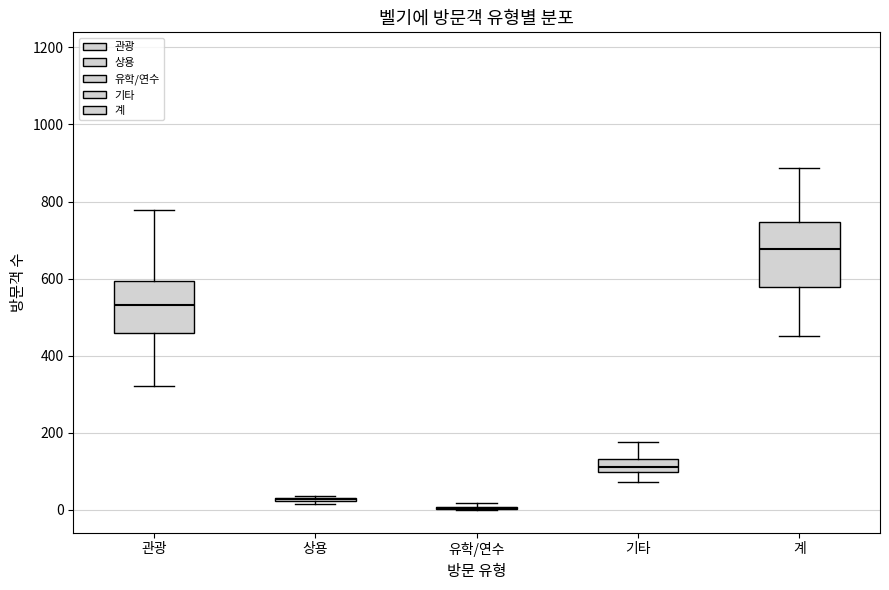

Reading left to right, read every box against the y-axis: the position of its median line, the range the box covers, and the ends of its whiskers. The values are not printed on the chart, so give them approximately, as read against the axis.

관광: median 540, box 460 to 600, whiskers 320 to 780
상용: box collapsed to a line at 20, whiskers 20 to 40
유학/연수: box collapsed to a line at 0, whiskers 0 to 20
기타: median 120, box 100 to 140, whiskers 80 to 180
계: median 680, box 580 to 740, whiskers 460 to 880